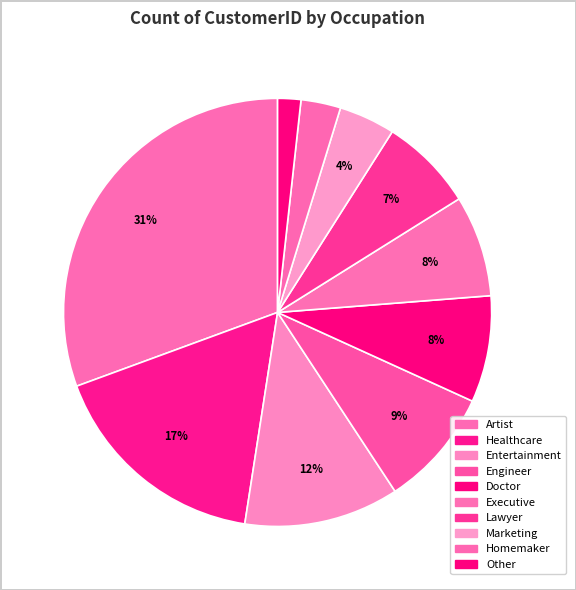

Count the number of slices in the pie.

10